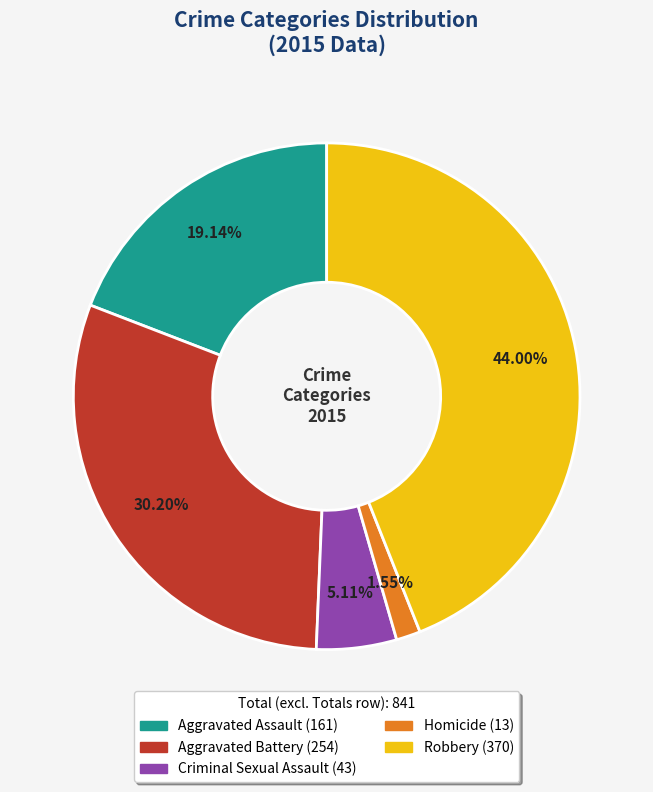

To the nearest percent, what is the average slice percentage?

20%